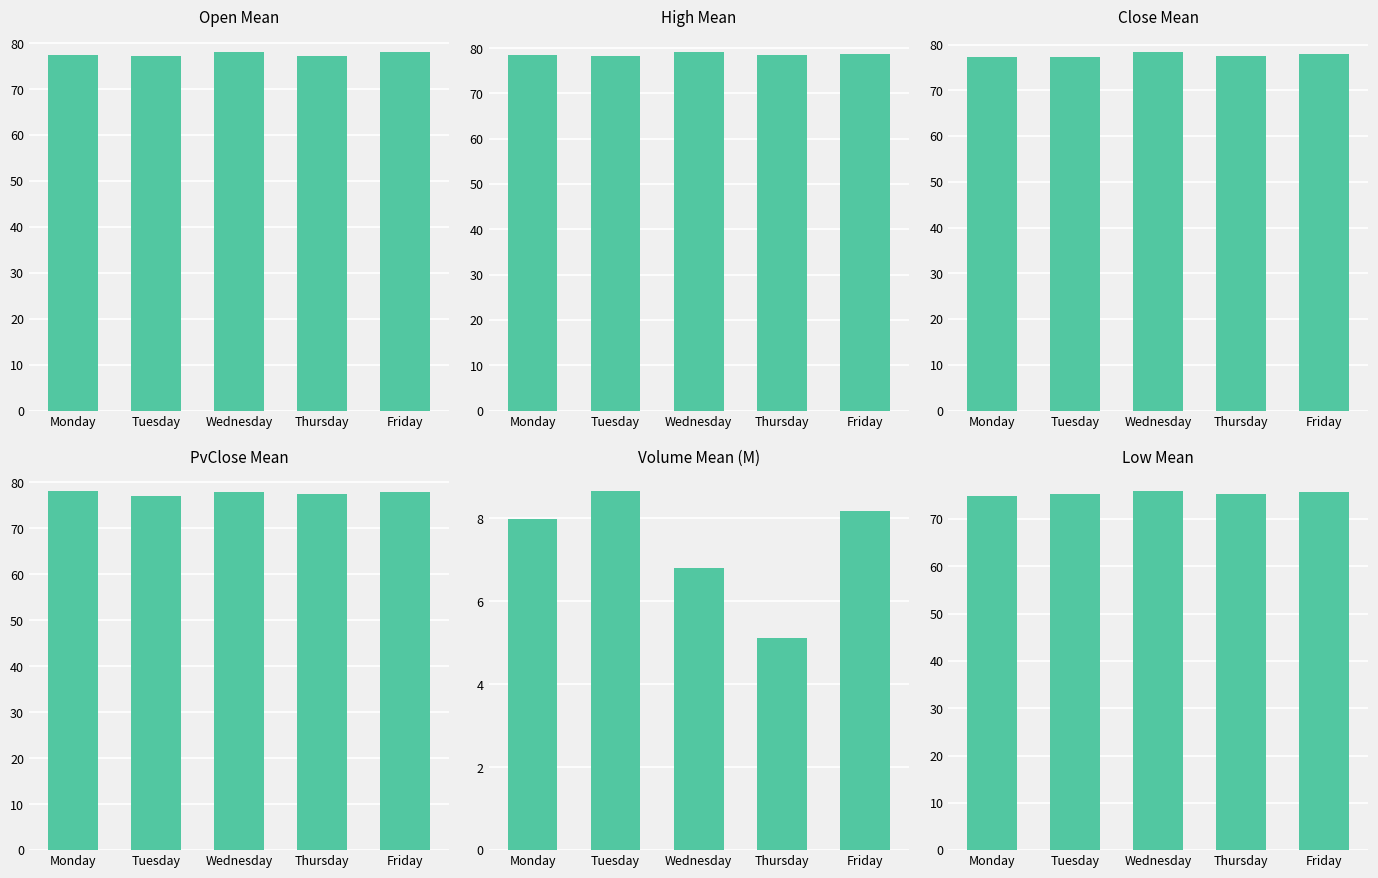

Is the value of PvClose Mean at Friday greater than the value of Volume Mean (M) at Tuesday?

Yes